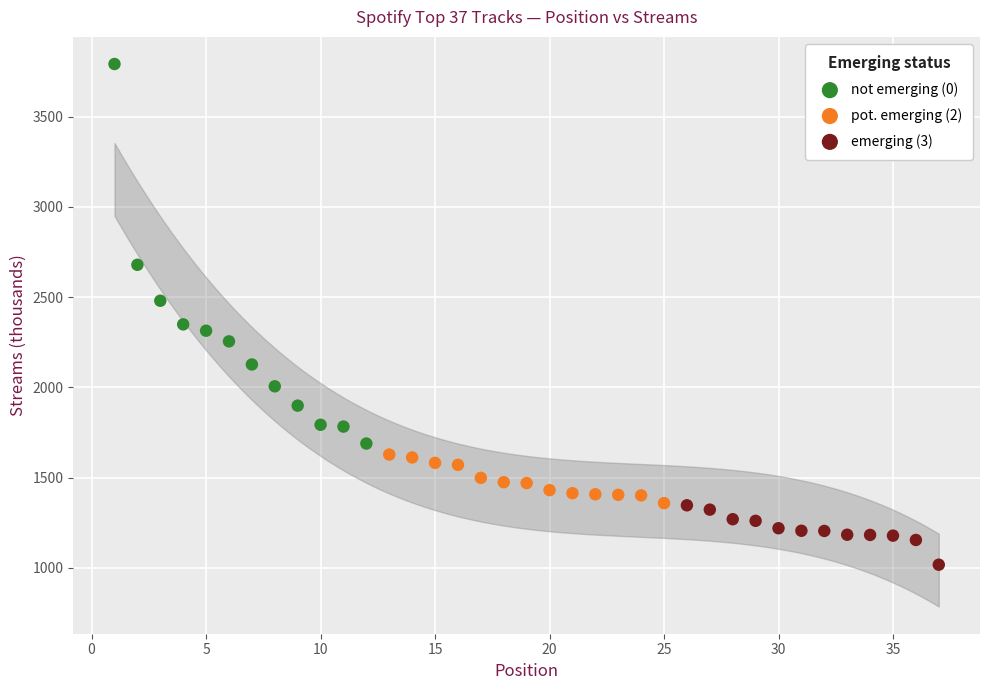

What are all the series names shown in the legend?

not emerging (0), pot. emerging (2), emerging (3)